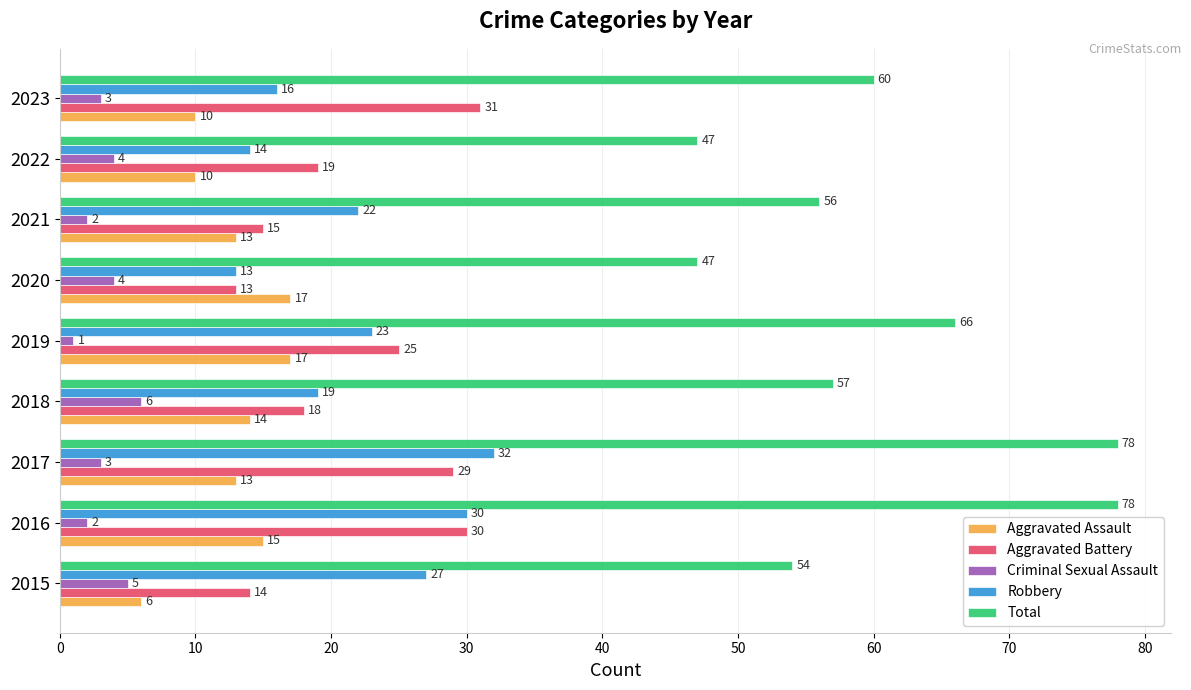

What is the difference between the maximum and minimum values in the Robbery series?

19